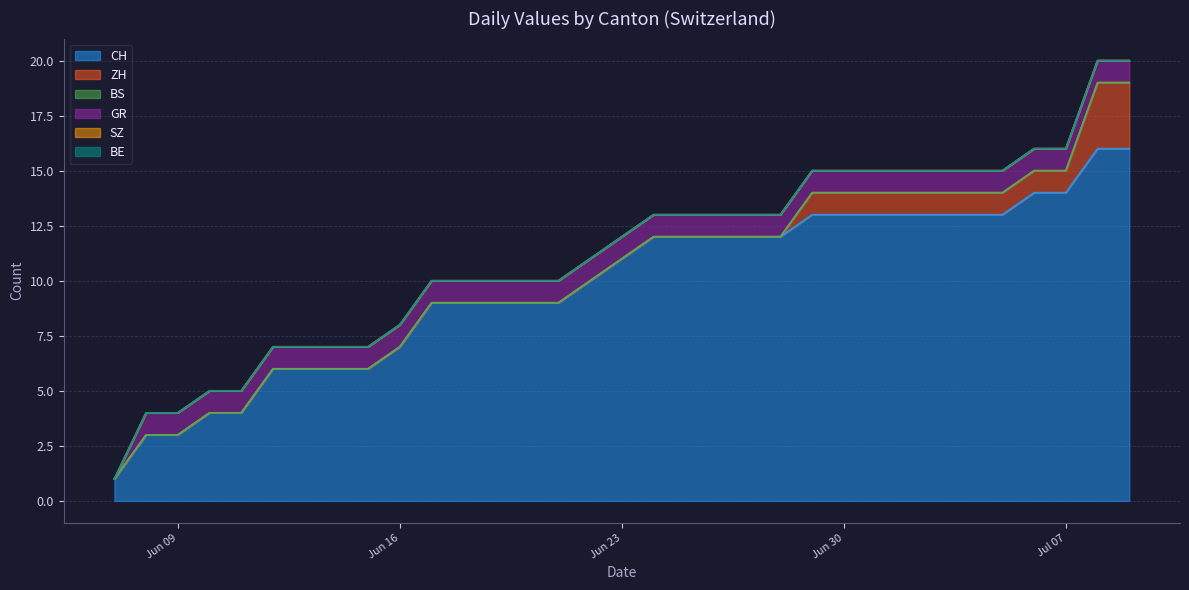

Reading left to right, transcribe all the data shown in this chart.

CH: 2020-06-07=1	2020-06-08=3	2020-06-09=3	2020-06-10=4	2020-06-11=4	2020-06-12=6	2020-06-13=6	2020-06-14=6	2020-06-15=6	2020-06-16=7	2020-06-17=9	2020-06-18=9	2020-06-19=9	2020-06-20=9	2020-06-21=9	2020-06-22=10	2020-06-23=11	2020-06-24=12	2020-06-25=12	2020-06-26=12	2020-06-27=12	2020-06-28=12	2020-06-29=13	2020-06-30=13	2020-07-01=13	2020-07-02=13	2020-07-03=13	2020-07-04=13	2020-07-05=13	2020-07-06=14	2020-07-07=14	2020-07-08=16	2020-07-09=16
ZH: 2020-06-07=0	2020-06-08=0	2020-06-09=0	2020-06-10=0	2020-06-11=0	2020-06-12=0	2020-06-13=0	2020-06-14=0	2020-06-15=0	2020-06-16=0	2020-06-17=0	2020-06-18=0	2020-06-19=0	2020-06-20=0	2020-06-21=0	2020-06-22=0	2020-06-23=0	2020-06-24=0	2020-06-25=0	2020-06-26=0	2020-06-27=0	2020-06-28=0	2020-06-29=1	2020-06-30=1	2020-07-01=1	2020-07-02=1	2020-07-03=1	2020-07-04=1	2020-07-05=1	2020-07-06=1	2020-07-07=1	2020-07-08=3	2020-07-09=3
BS: 2020-06-07=0	2020-06-08=0	2020-06-09=0	2020-06-10=0	2020-06-11=0	2020-06-12=0	2020-06-13=0	2020-06-14=0	2020-06-15=0	2020-06-16=0	2020-06-17=0	2020-06-18=0	2020-06-19=0	2020-06-20=0	2020-06-21=0	2020-06-22=0	2020-06-23=0	2020-06-24=0	2020-06-25=0	2020-06-26=0	2020-06-27=0	2020-06-28=0	2020-06-29=0	2020-06-30=0	2020-07-01=0	2020-07-02=0	2020-07-03=0	2020-07-04=0	2020-07-05=0	2020-07-06=0	2020-07-07=0	2020-07-08=0	2020-07-09=0
GR: 2020-06-07=0	2020-06-08=1	2020-06-09=1	2020-06-10=1	2020-06-11=1	2020-06-12=1	2020-06-13=1	2020-06-14=1	2020-06-15=1	2020-06-16=1	2020-06-17=1	2020-06-18=1	2020-06-19=1	2020-06-20=1	2020-06-21=1	2020-06-22=1	2020-06-23=1	2020-06-24=1	2020-06-25=1	2020-06-26=1	2020-06-27=1	2020-06-28=1	2020-06-29=1	2020-06-30=1	2020-07-01=1	2020-07-02=1	2020-07-03=1	2020-07-04=1	2020-07-05=1	2020-07-06=1	2020-07-07=1	2020-07-08=1	2020-07-09=1
SZ: 2020-06-07=0	2020-06-08=0	2020-06-09=0	2020-06-10=0	2020-06-11=0	2020-06-12=0	2020-06-13=0	2020-06-14=0	2020-06-15=0	2020-06-16=0	2020-06-17=0	2020-06-18=0	2020-06-19=0	2020-06-20=0	2020-06-21=0	2020-06-22=0	2020-06-23=0	2020-06-24=0	2020-06-25=0	2020-06-26=0	2020-06-27=0	2020-06-28=0	2020-06-29=0	2020-06-30=0	2020-07-01=0	2020-07-02=0	2020-07-03=0	2020-07-04=0	2020-07-05=0	2020-07-06=0	2020-07-07=0	2020-07-08=0	2020-07-09=0
BE: 2020-06-07=0	2020-06-08=0	2020-06-09=0	2020-06-10=0	2020-06-11=0	2020-06-12=0	2020-06-13=0	2020-06-14=0	2020-06-15=0	2020-06-16=0	2020-06-17=0	2020-06-18=0	2020-06-19=0	2020-06-20=0	2020-06-21=0	2020-06-22=0	2020-06-23=0	2020-06-24=0	2020-06-25=0	2020-06-26=0	2020-06-27=0	2020-06-28=0	2020-06-29=0	2020-06-30=0	2020-07-01=0	2020-07-02=0	2020-07-03=0	2020-07-04=0	2020-07-05=0	2020-07-06=0	2020-07-07=0	2020-07-08=0	2020-07-09=0